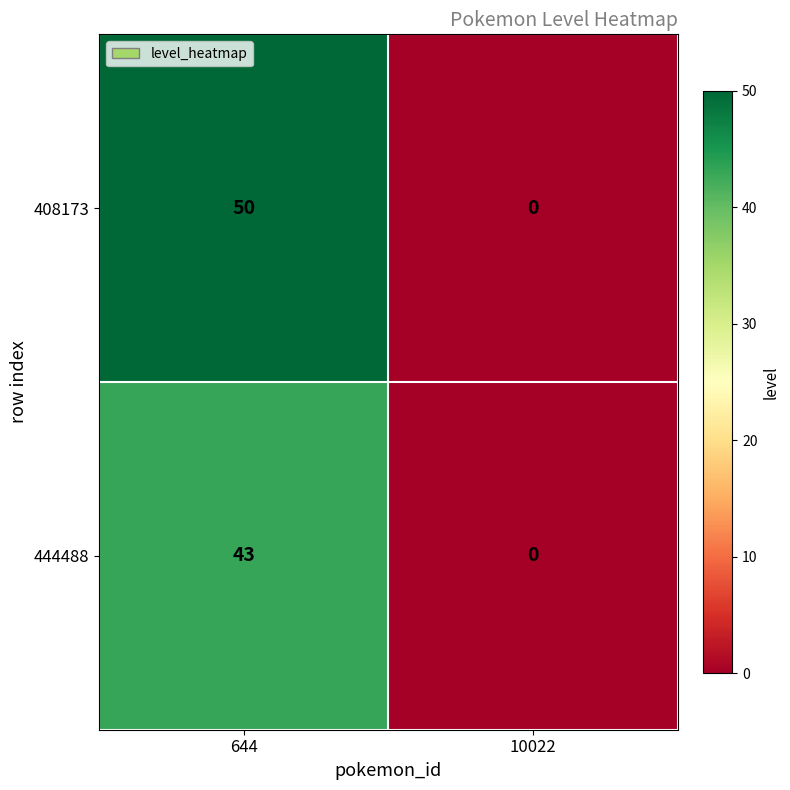

At how many categories does at least one series exceed 43?

1